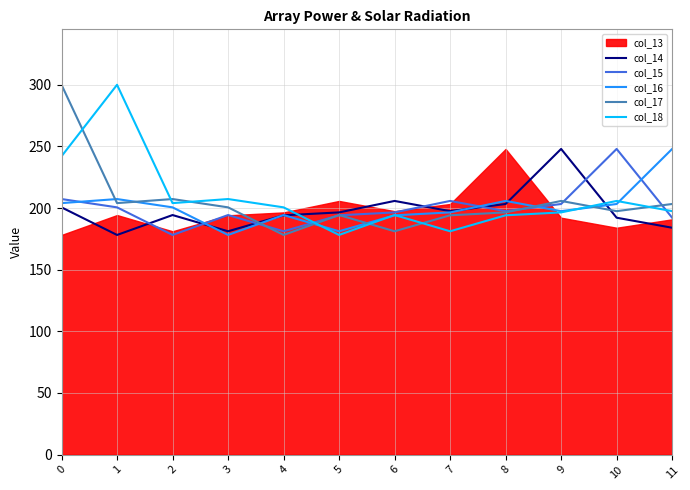

What is the value of the col_15 point at the 7th from the left?

196.5